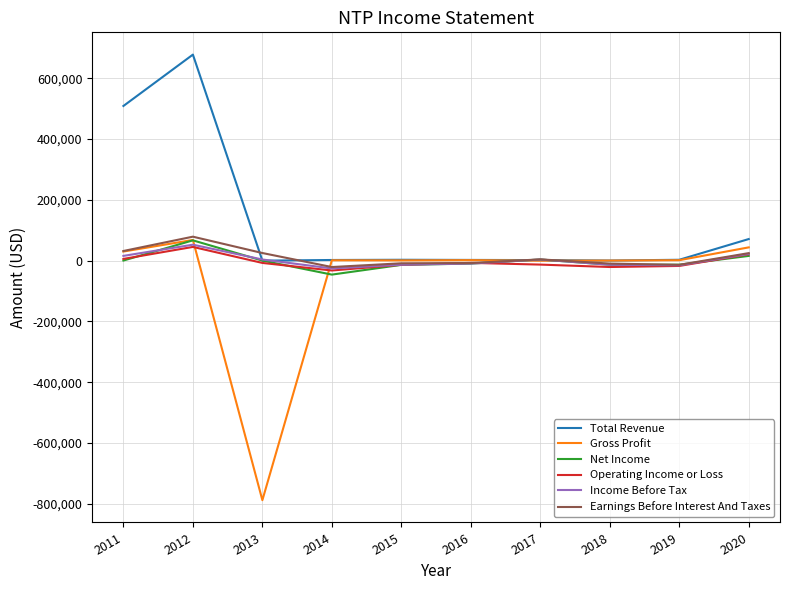

Which series has the largest total across all categories?

Total Revenue